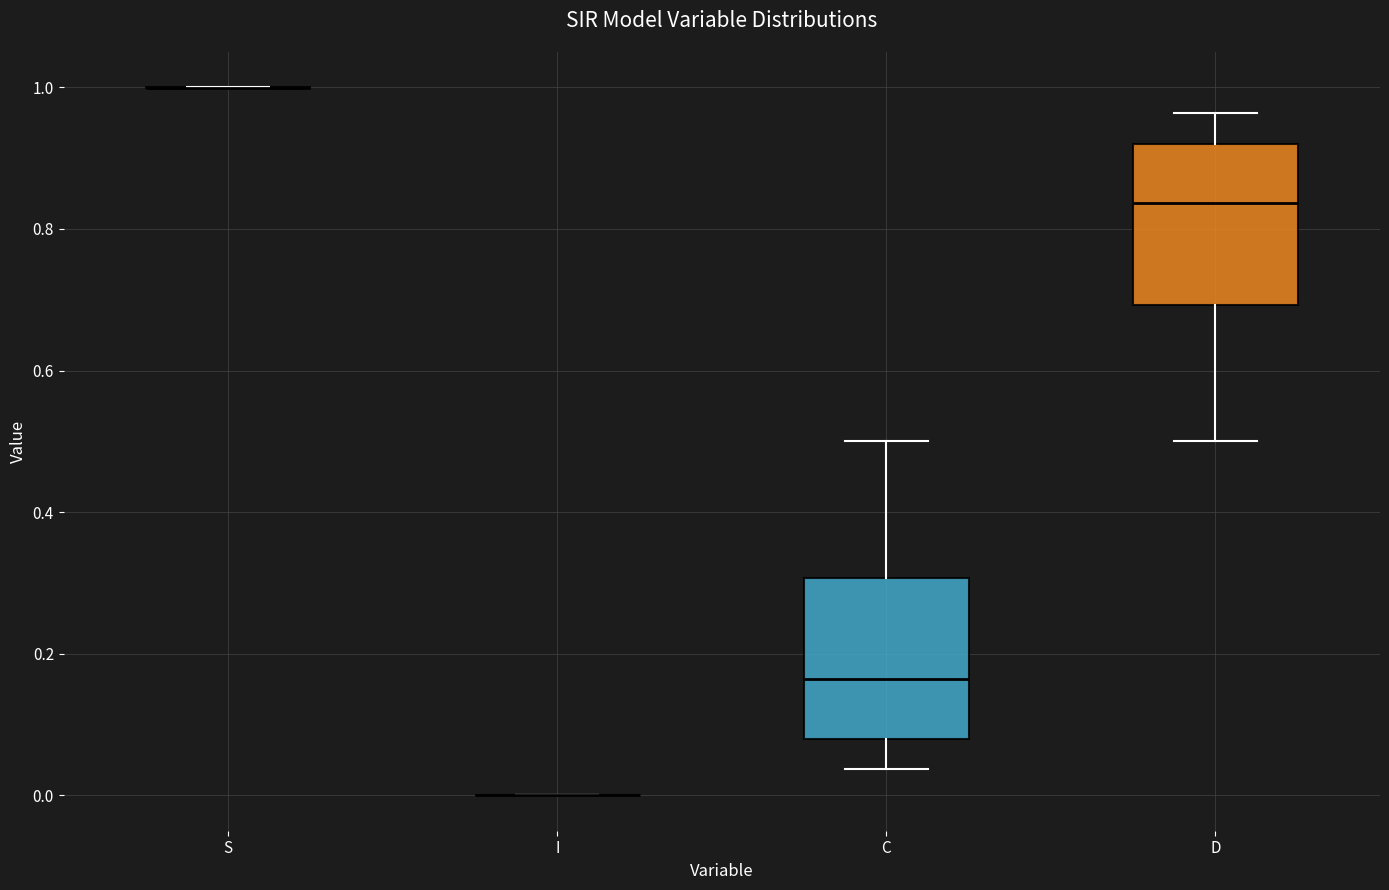

Reading left to right, read every box against the y-axis: the position of its median line, the range the box covers, and the ends of its whiskers. The values are not printed on the chart, so give them approximately, as read against the axis.

S: box collapsed to a line at 1.00, whiskers 1.00 to 1.00
I: box collapsed to a line at 0.00, whiskers 0.00 to 0.00
C: median 0.16, box 0.08 to 0.30, whiskers 0.04 to 0.50
D: median 0.84, box 0.70 to 0.92, whiskers 0.50 to 0.96